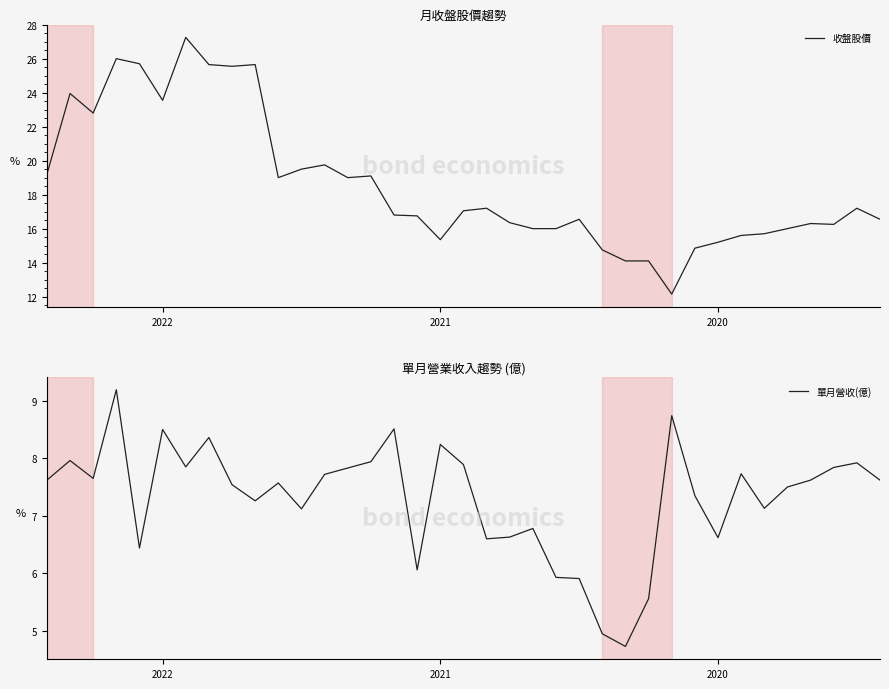

What value does the 單月營收(億) series have at 35?

7.9